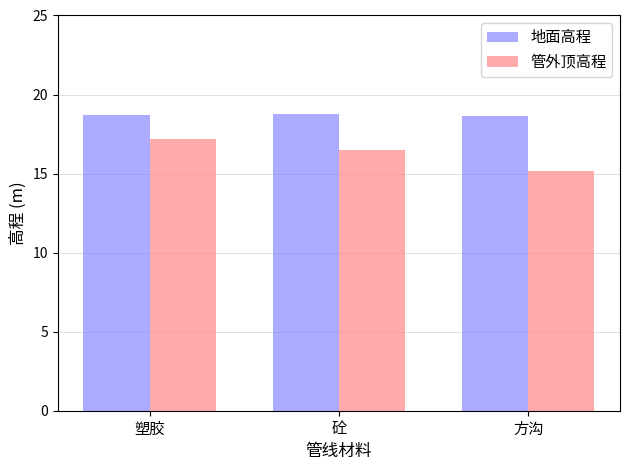

Is the value of 地面高程 at 砼 greater than the value of 管外顶高程 at 塑胶?

Yes